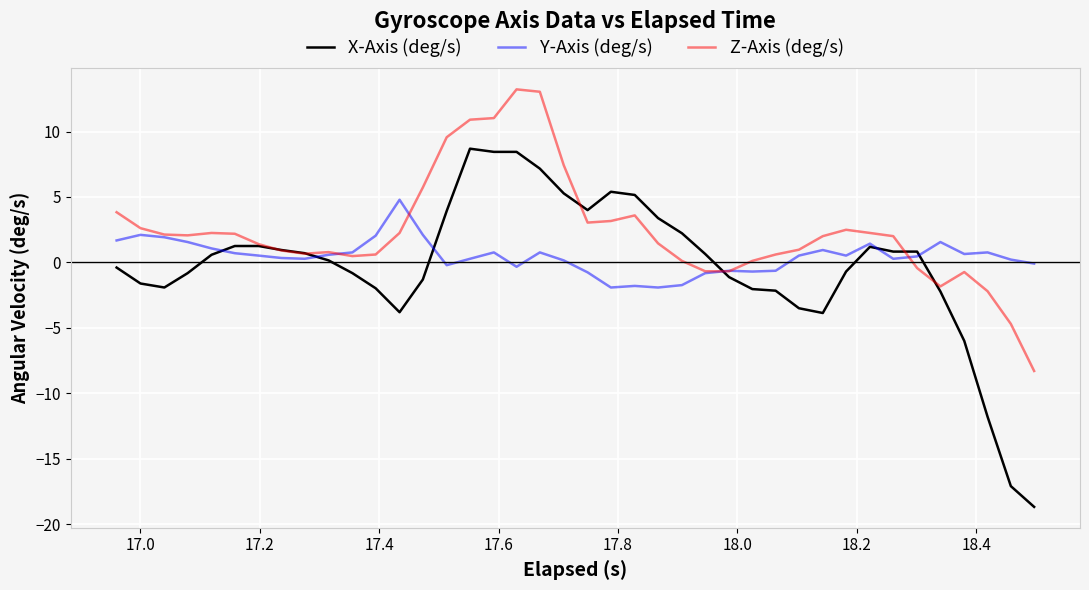

What is the difference between the maximum and second lowest values in the Y-Axis (deg/s) series?

6.7